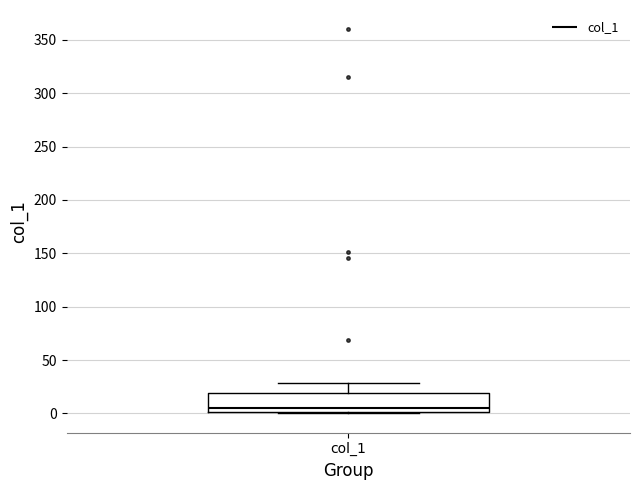

Transcribe this box plot: give where the median line is, the range the box spans, and where the two whiskers end, as read against the y-axis. The values are not printed on the chart, so give them approximately, as read against the axis.

median 5, box 0 to 20, whiskers 0 to 30